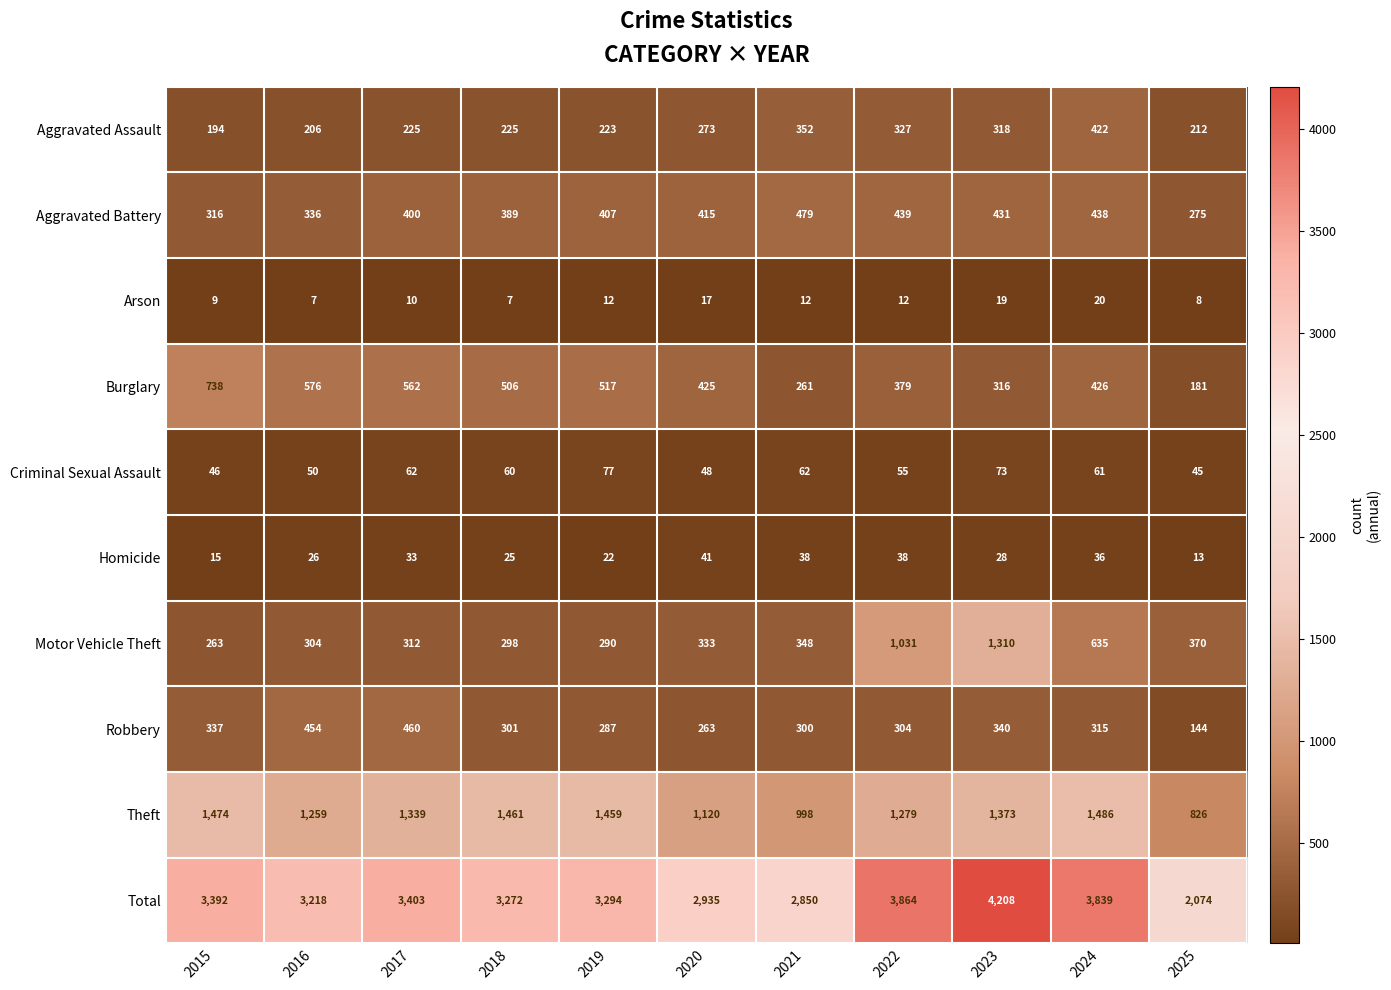

What is the difference between the highest and lowest values at 2015?

3383